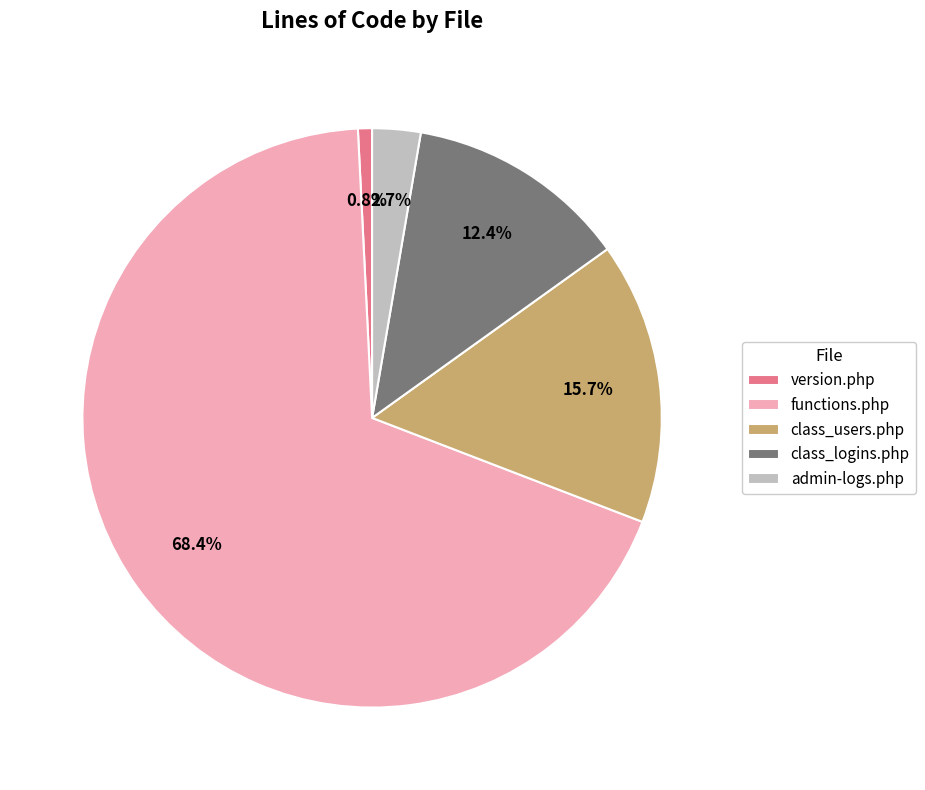

True or false: version.php accounts for 1% of the total.

True